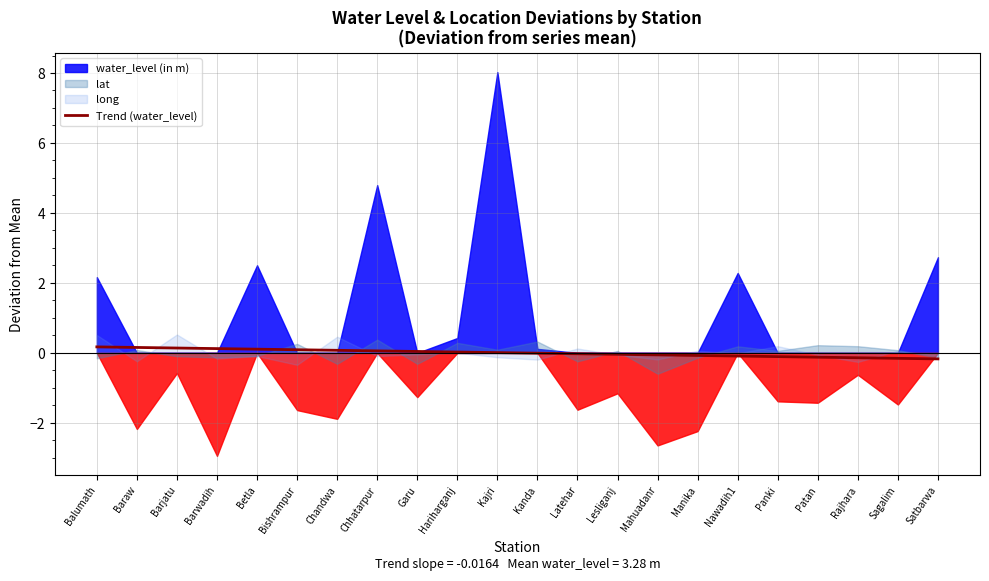

What is the label of the 16th point from the right?

Chandwa